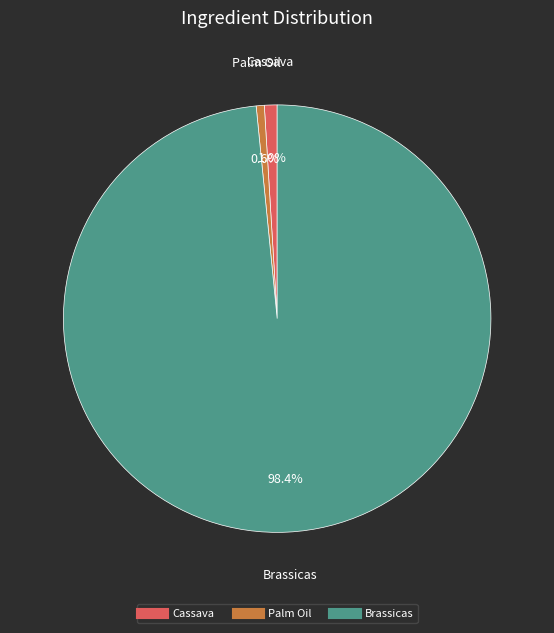

Between Brassicas and Palm Oil, which is larger?

Brassicas